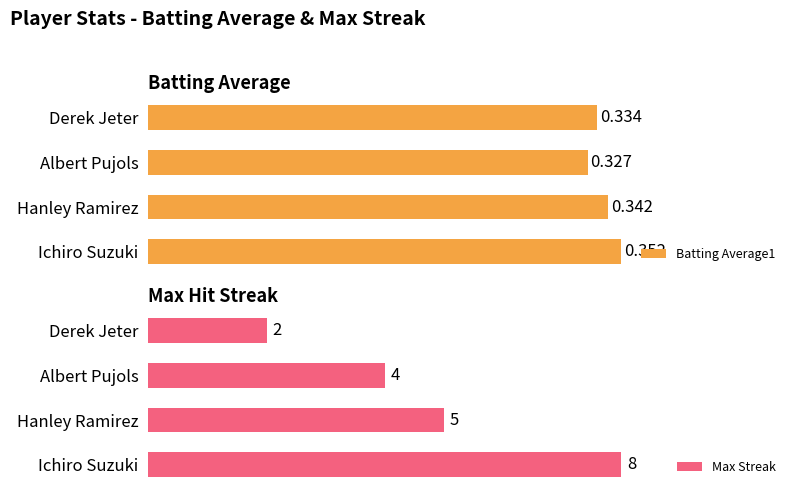

What is the value of the Batting Average1 bar at the 2nd from the left?

0.3